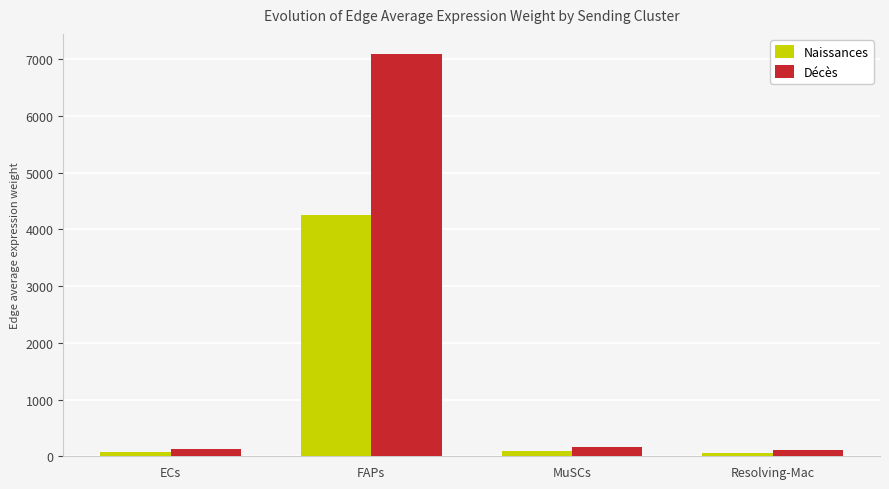

The Décès series shows 7095.3 at FAPs. True or false?

True